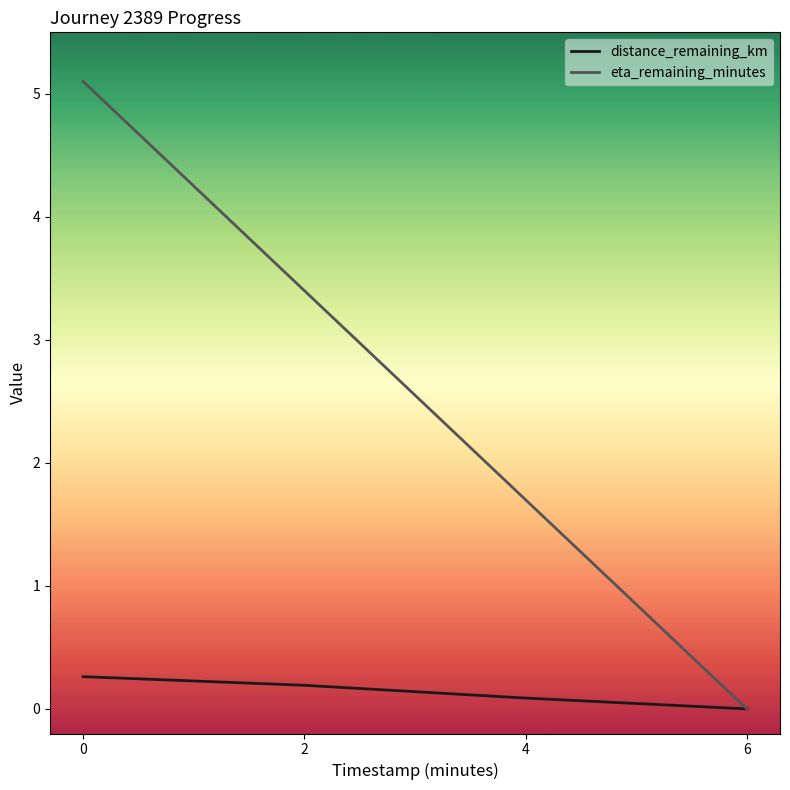

What is the approximate value of eta_remaining_minutes at 0?

5.1